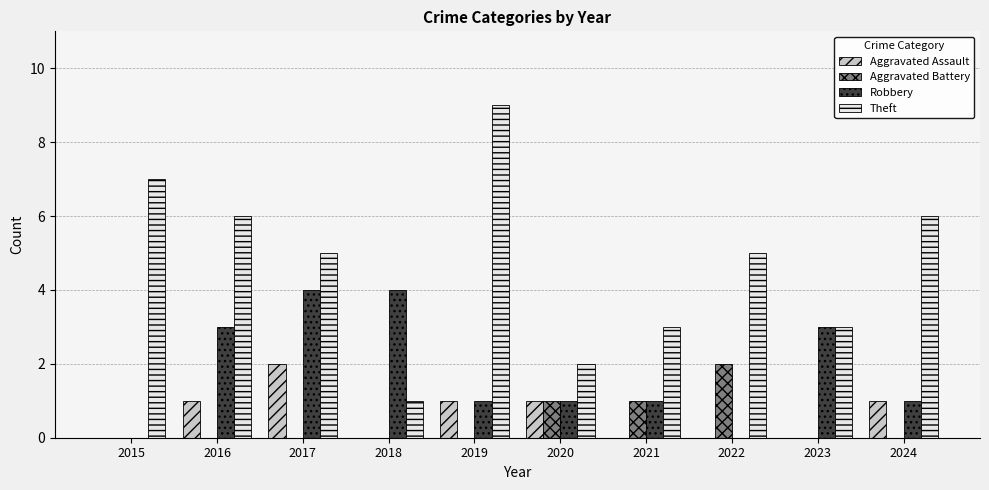

Count the number of categories in the chart.

10